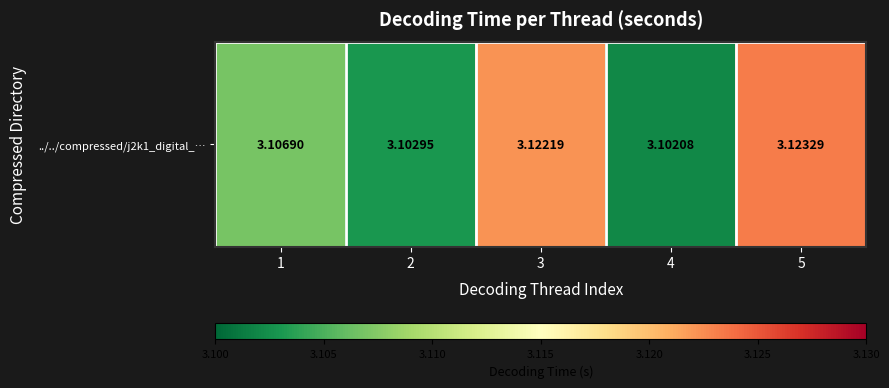

Count the number of data series in this chart.

1